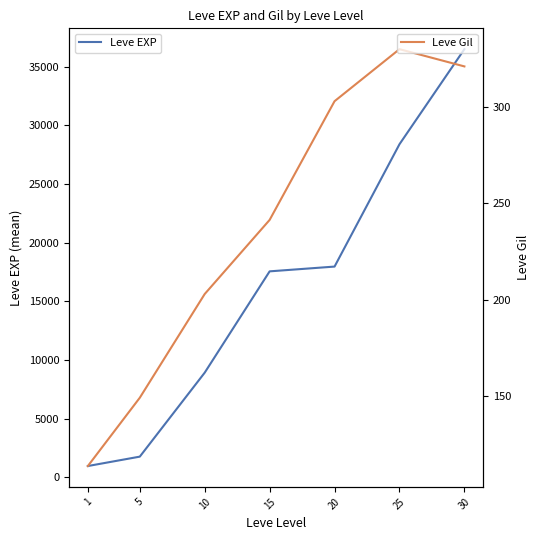

List the series in order of their overall mean, highest first.

Leve EXP, Leve Gil